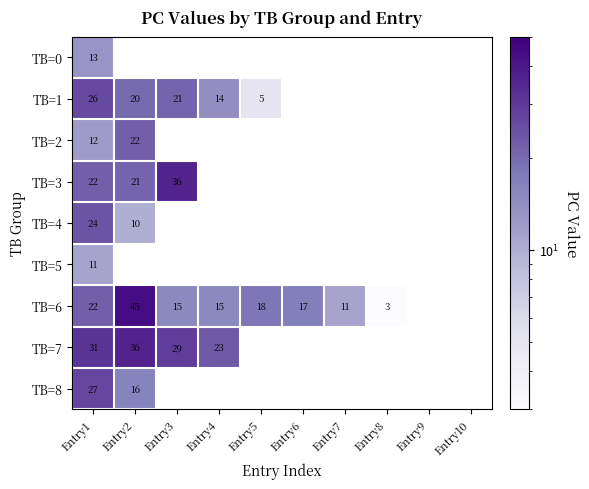

What is the total value across all series at Entry1?

188